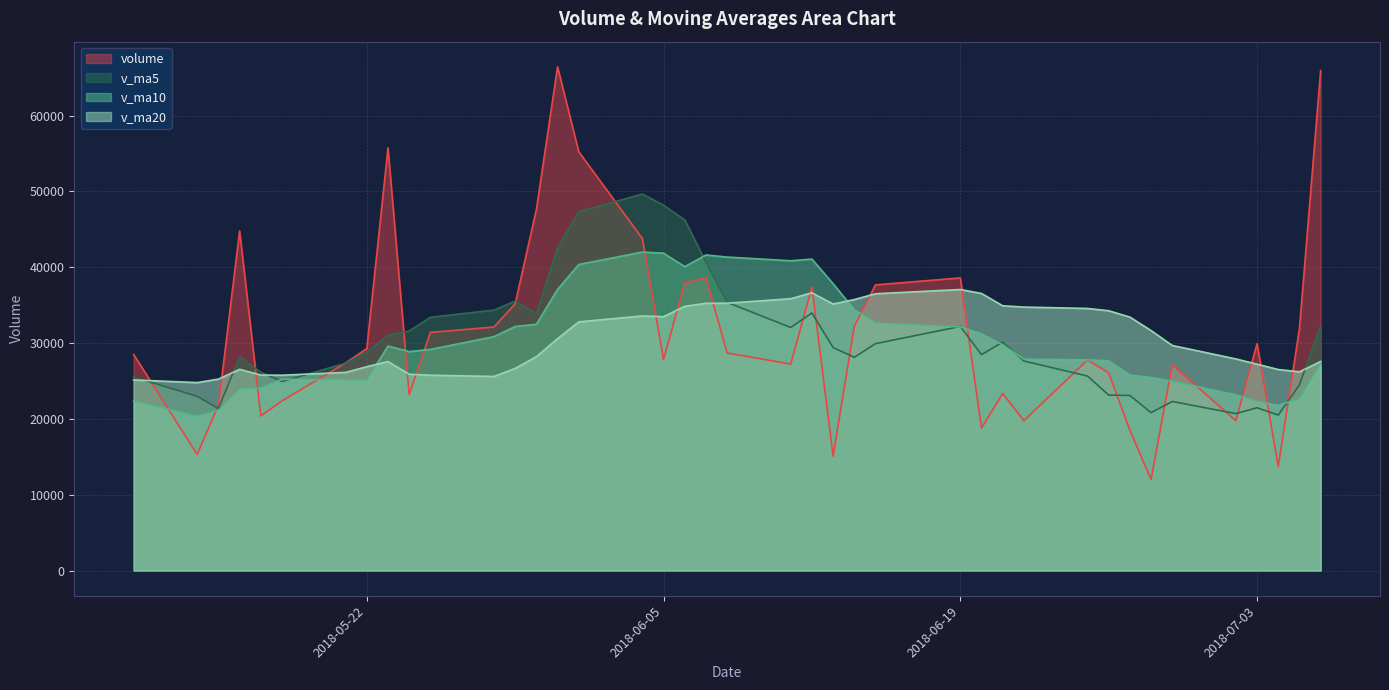

Reading left to right, extract all data points from this chart.

volume: 2018-07-06=65939.9	2018-07-05=31928.5	2018-07-04=13705.8	2018-07-03=29918.5	2018-07-02=19754.5	2018-06-29=27148.0	2018-06-28=12003.4	2018-06-27=18513.1	2018-06-26=26067.4	2018-06-25=27769.6	2018-06-22=19766.7	2018-06-21=23344.2	2018-06-20=18789.2	2018-06-19=38594.6	2018-06-15=37675.7	2018-06-14=32208.5	2018-06-13=15100.0	2018-06-12=37400.8	2018-06-11=27231.7	2018-06-08=28689.3	2018-06-07=38607.3	2018-06-06=37935.9	2018-06-05=27824.1	2018-06-04=43791.5	2018-06-01=55228.8	2018-05-31=66429.4	2018-05-30=47627.1	2018-05-29=35193.9	2018-05-28=32122.6	2018-05-25=31411.7	2018-05-24=23201.2	2018-05-23=55748.5	2018-05-22=29270.1	2018-05-21=27389.5	2018-05-18=22369.6	2018-05-17=20397.6	2018-05-16=44776.1	2018-05-15=21790.1	2018-05-14=15312.0	2018-05-11=28499.3
v_ma5: 2018-07-06=32249.4	2018-07-05=24491.0	2018-07-04=20506.0	2018-07-03=21467.5	2018-07-02=20697.3	2018-06-29=22300.3	2018-06-28=20824.0	2018-06-27=23092.2	2018-06-26=23147.4	2018-06-25=25652.8	2018-06-22=27634.1	2018-06-21=30122.4	2018-06-20=28473.6	2018-06-19=32195.9	2018-06-15=29923.3	2018-06-14=28126.1	2018-06-13=29405.8	2018-06-12=33973.0	2018-06-11=32057.7	2018-06-08=35369.6	2018-06-07=40677.5	2018-06-06=46241.9	2018-06-05=48180.2	2018-06-04=49654.2	2018-06-01=47320.4	2018-05-31=42556.9	2018-05-30=33911.3	2018-05-29=35535.6	2018-05-28=34350.8	2018-05-25=33404.2	2018-05-24=31595.8	2018-05-23=31035.1	2018-05-22=28840.6	2018-05-21=27344.6	2018-05-18=24929.1	2018-05-17=26155.0	2018-05-16=28196.3	2018-05-15=21371.7	2018-05-14=22977.6	2018-05-11=25533.0
v_ma10: 2018-07-06=27274.9	2018-07-05=22657.5	2018-07-04=21799.1	2018-07-03=22307.4	2018-07-02=23175.0	2018-06-29=24967.2	2018-06-28=25473.2	2018-06-27=25782.9	2018-06-26=27671.7	2018-06-25=27788.1	2018-06-22=27880.1	2018-06-21=29764.1	2018-06-20=31223.3	2018-06-19=32126.8	2018-06-15=32646.5	2018-06-14=34401.8	2018-06-13=37823.9	2018-06-12=41076.6	2018-06-11=40855.9	2018-06-08=41345.0	2018-06-07=41617.2	2018-06-06=40076.6	2018-06-05=41857.9	2018-06-04=42002.5	2018-06-01=40362.3	2018-05-31=37076.4	2018-05-30=32473.2	2018-05-29=32188.1	2018-05-28=30847.7	2018-05-25=29166.7	2018-05-24=28875.4	2018-05-23=29615.7	2018-05-22=25106.2	2018-05-21=25161.1	2018-05-18=25231.0	2018-05-17=24091.6	2018-05-16=23925.2	2018-05-15=21134.6	2018-05-14=20348.5	2018-05-11=22361.3
v_ma20: 2018-07-06=27577.5	2018-07-05=26210.8	2018-07-04=26511.2	2018-07-03=27217.1	2018-07-02=27910.8	2018-06-29=29684.5	2018-06-28=31648.5	2018-06-27=33429.7	2018-06-26=34263.8	2018-06-25=34566.5	2018-06-22=34748.7	2018-06-21=34920.4	2018-06-20=36540.6	2018-06-19=37064.6	2018-06-15=36504.4	2018-06-14=35739.1	2018-06-13=35148.5	2018-06-12=36632.3	2018-06-11=35851.8	2018-06-08=35255.8	2018-06-07=35246.3	2018-06-06=34846.2	2018-06-05=33482.0	2018-06-04=33581.8	2018-06-01=32796.7	2018-05-31=30584.0	2018-05-30=28199.2	2018-05-29=26661.3	2018-05-28=25598.1	2018-05-25=25764.0	2018-05-24=25891.1	2018-05-23=27562.6	2018-05-22=26883.6	2018-05-21=26133.3	2018-05-18=25761.5	2018-05-17=25783.7	2018-05-16=26538.3	2018-05-15=25249.1	2018-05-14=24788.4	2018-05-11=25138.1